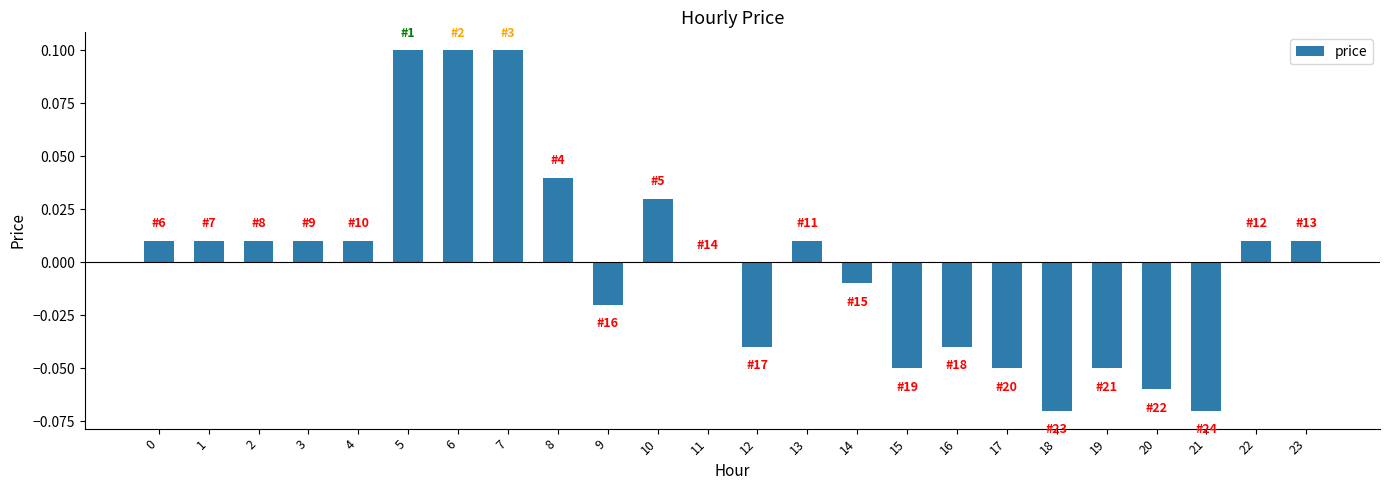

The chart shows a value of 0.0 at 2. True or false?

True